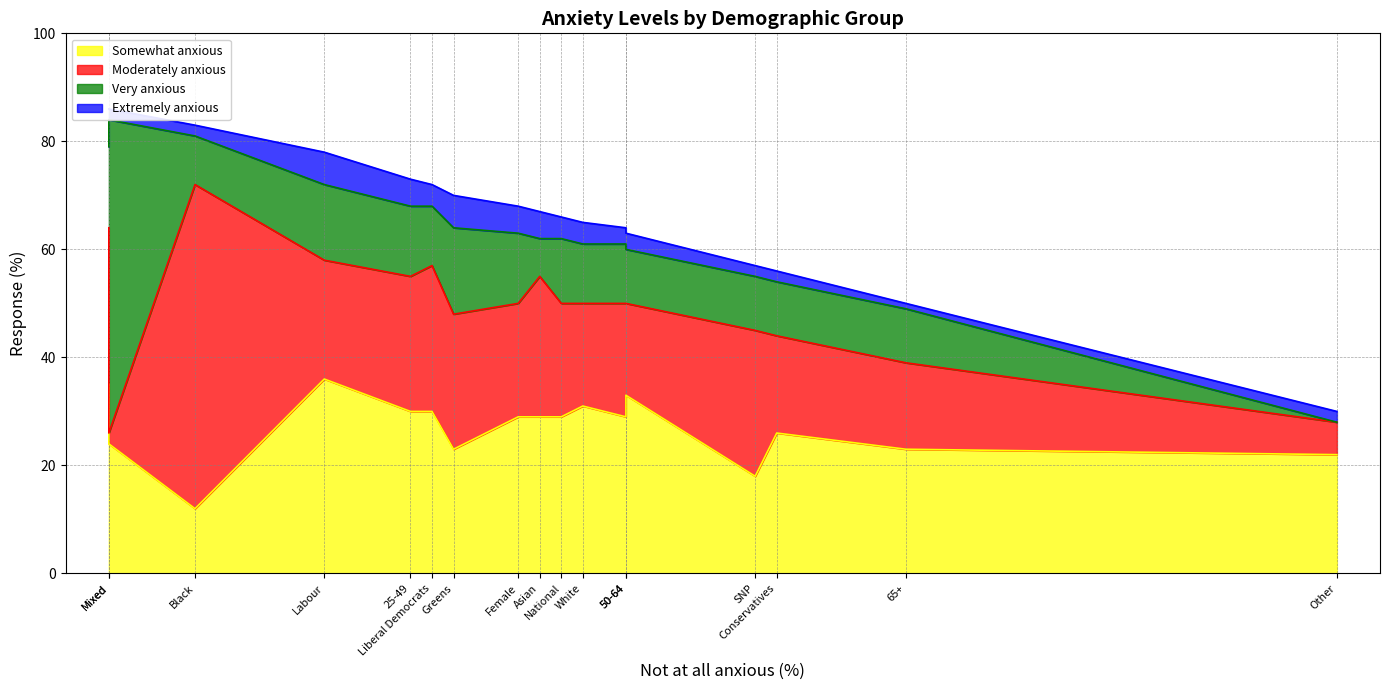

How many series are shown in this chart?

4